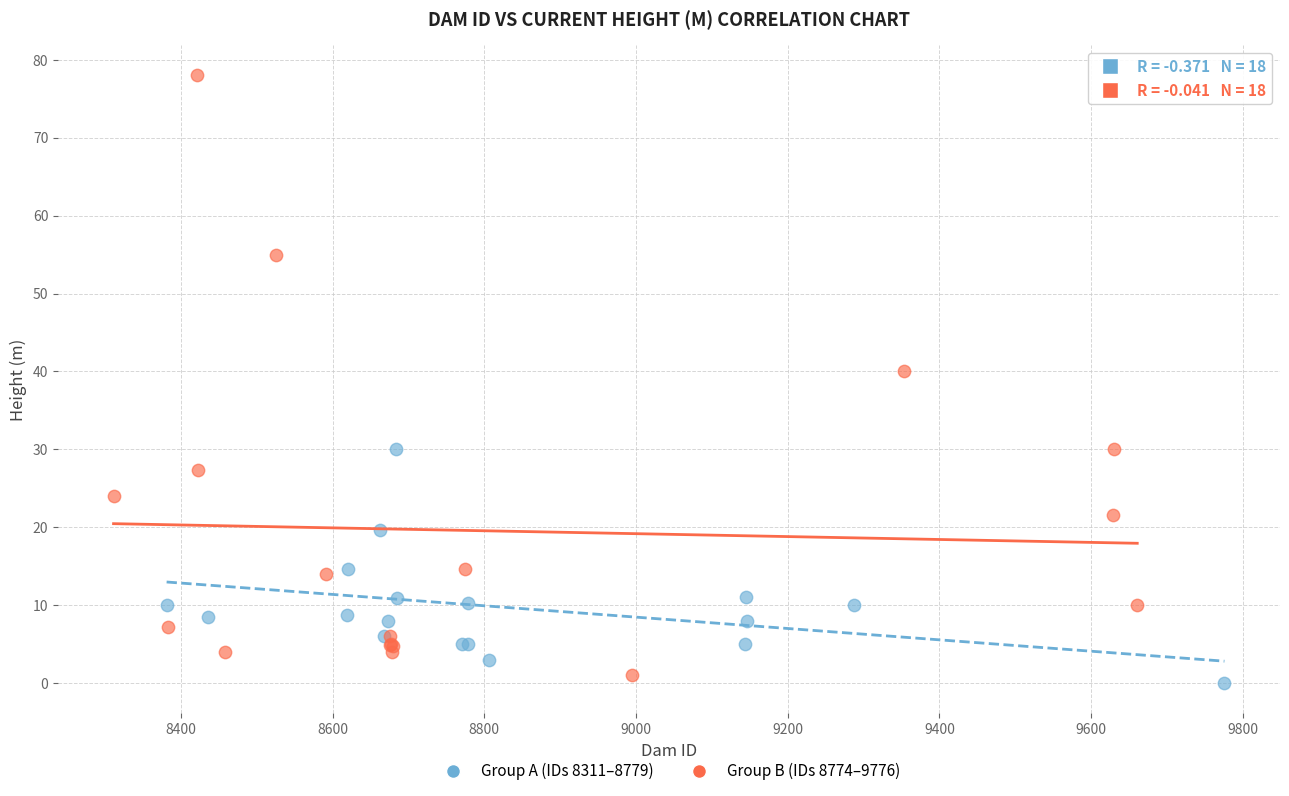

Which series has the largest Y range (max minus min)?

Group B (IDs 8774–9776)